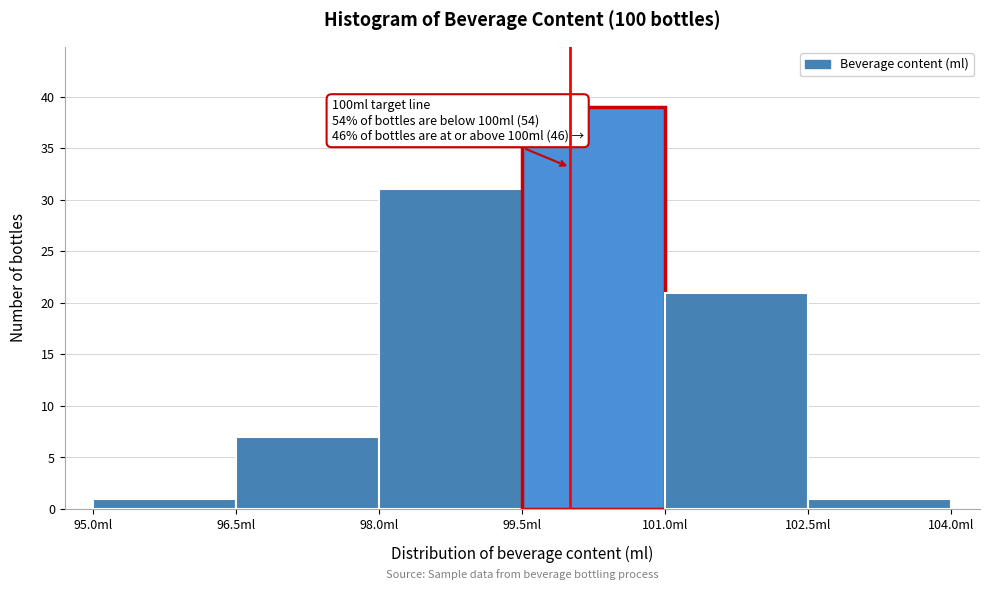

Which range on the x-axis has the tallest bar?

99.5 to 101.0